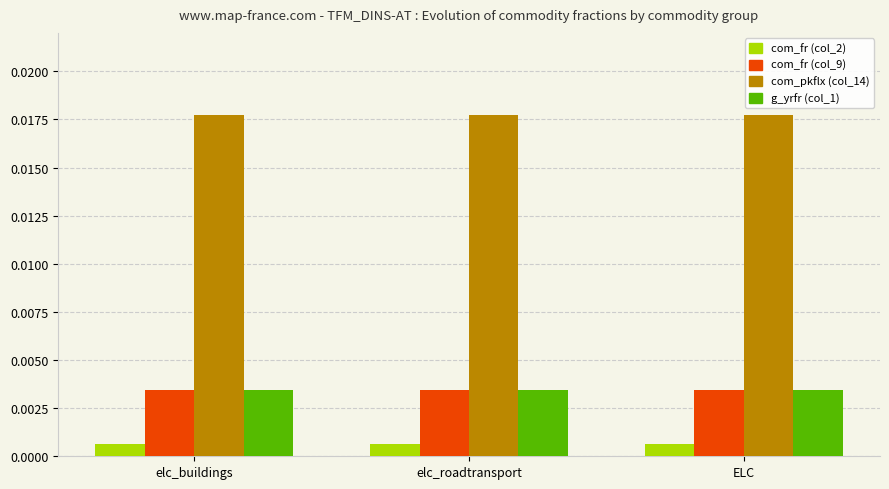

What position from the left is elc_roadtransport?

2